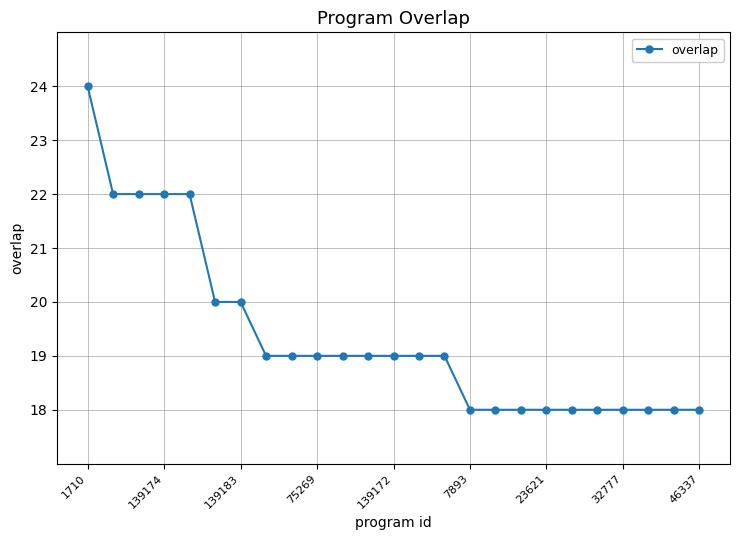

What is the maximum value shown in the chart?

24